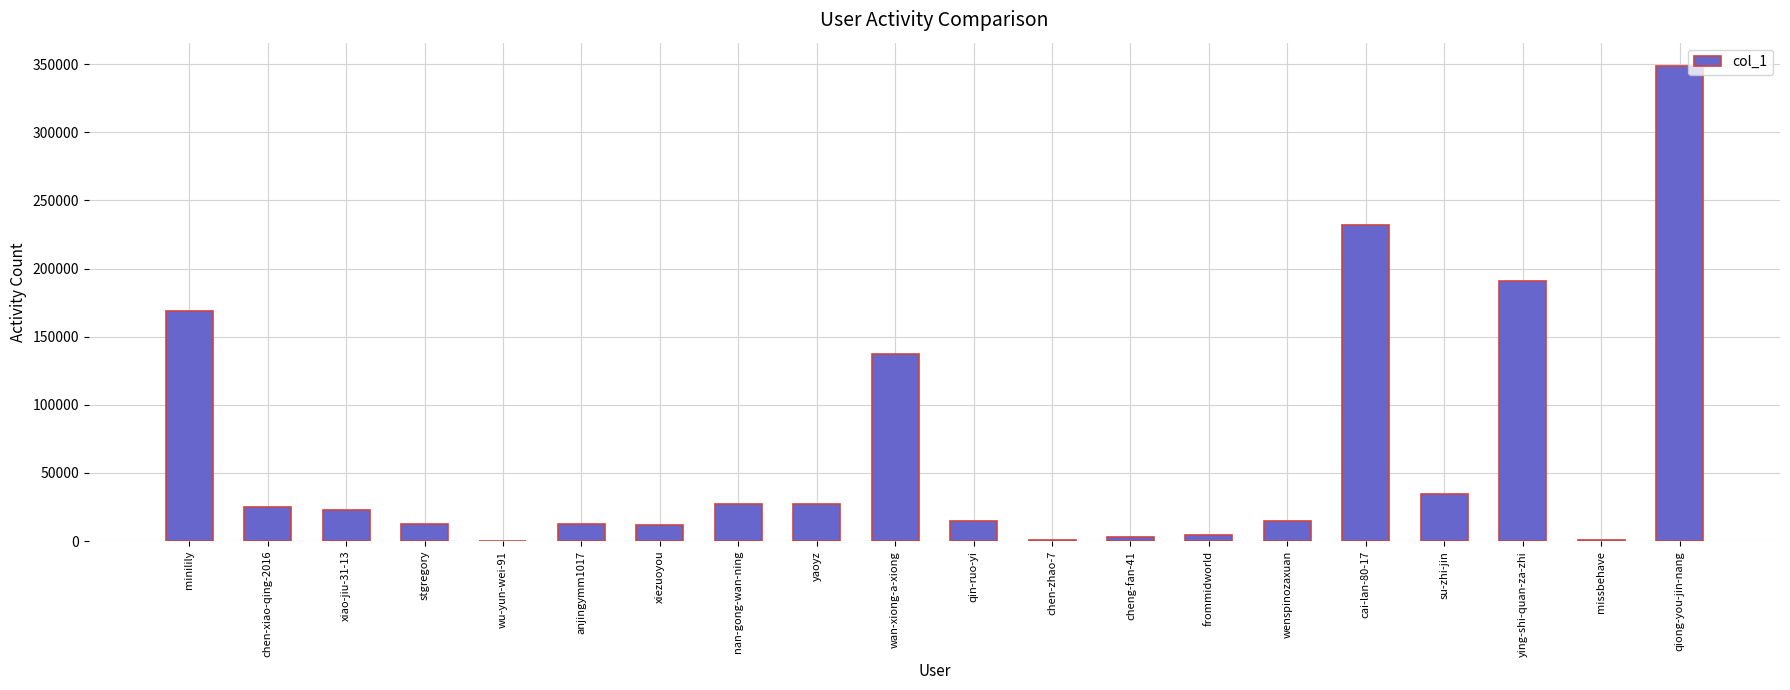

The chart shows a value of 14932 at qin-ruo-yi. True or false?

True